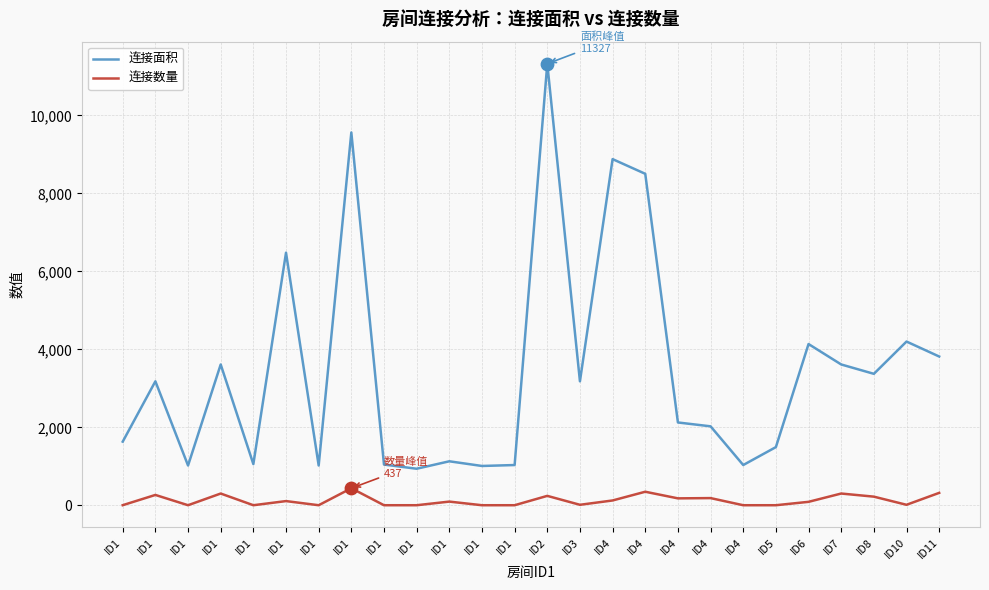

What are all the series names shown in the legend?

连接面积, 连接数量